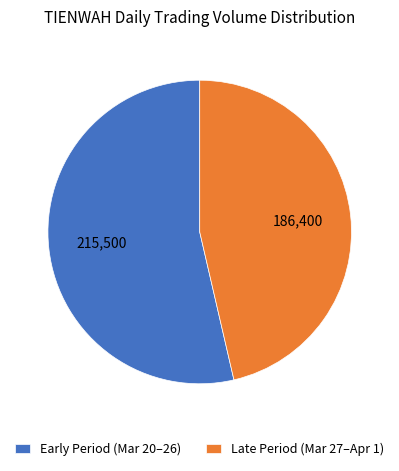

Which has a higher value, Late Period (Mar 27–Apr 1) or Early Period (Mar 20–26)?

Early Period (Mar 20–26)